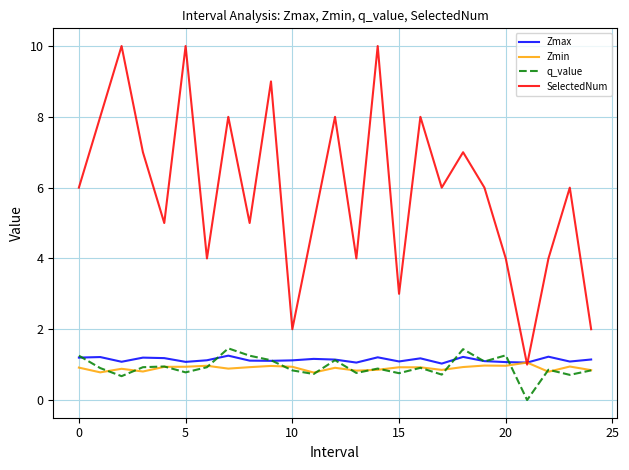

How many interior local peaks does the q_value series have?

8